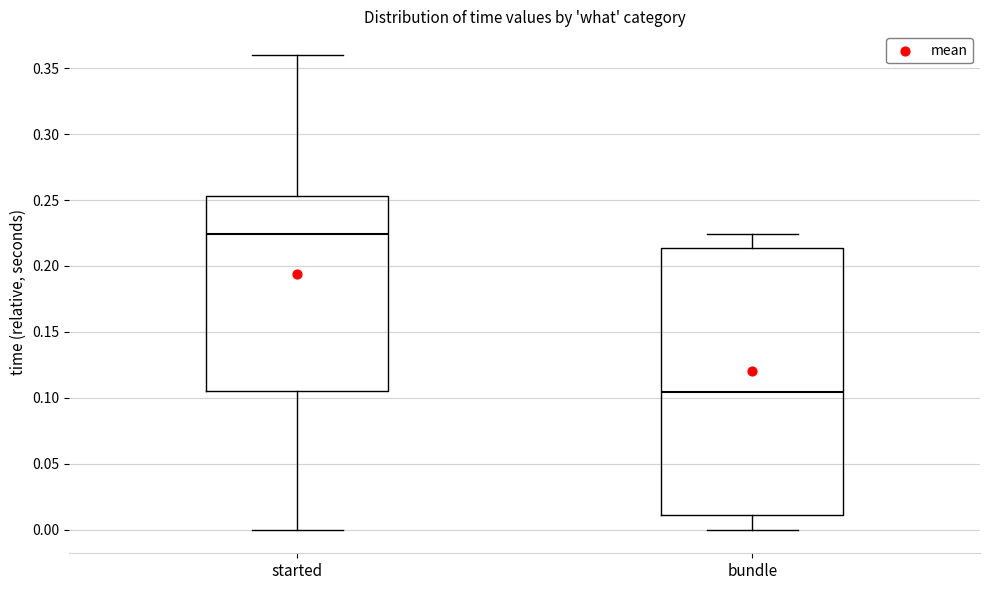

Which box is the tallest, from its lower edge to its upper edge?

bundle